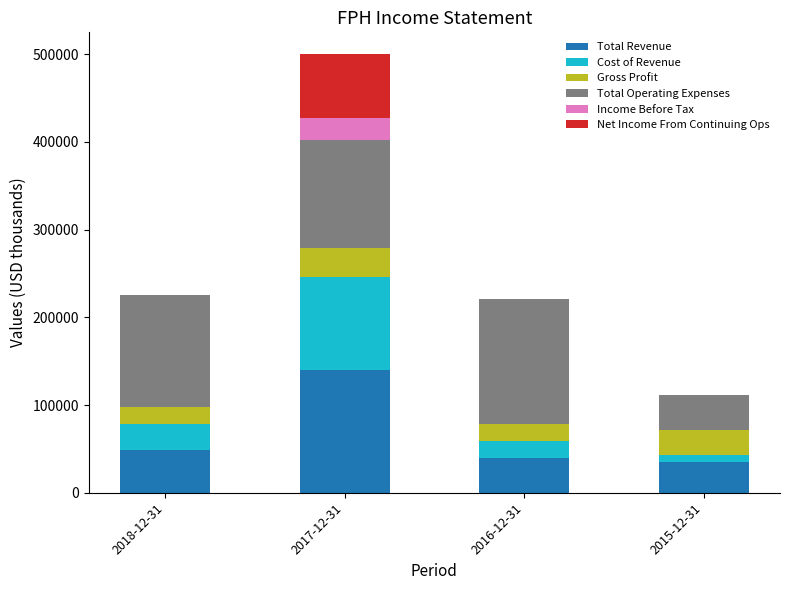

At which category is the sum across all series the highest?

2017-12-31